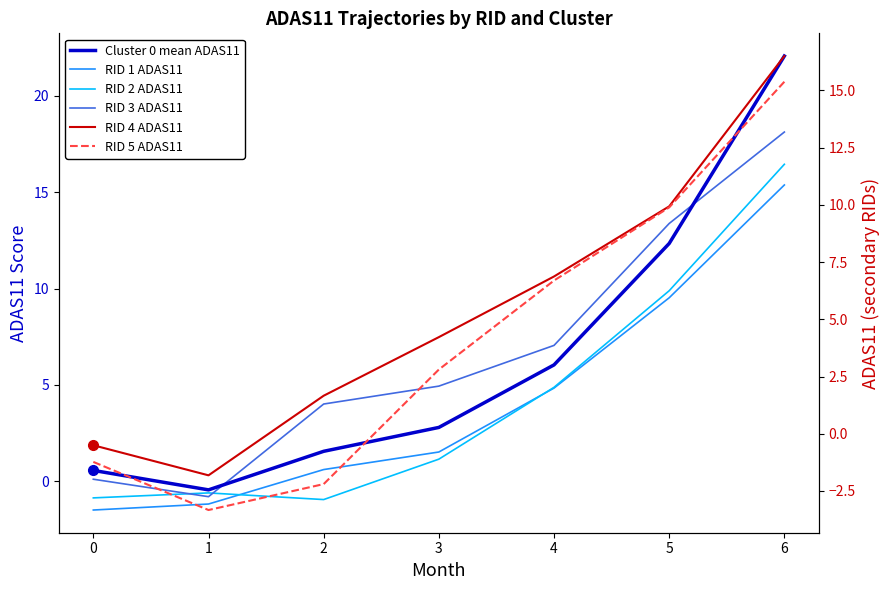

How many values in the RID 2 ADAS11 series exceed 1?

4